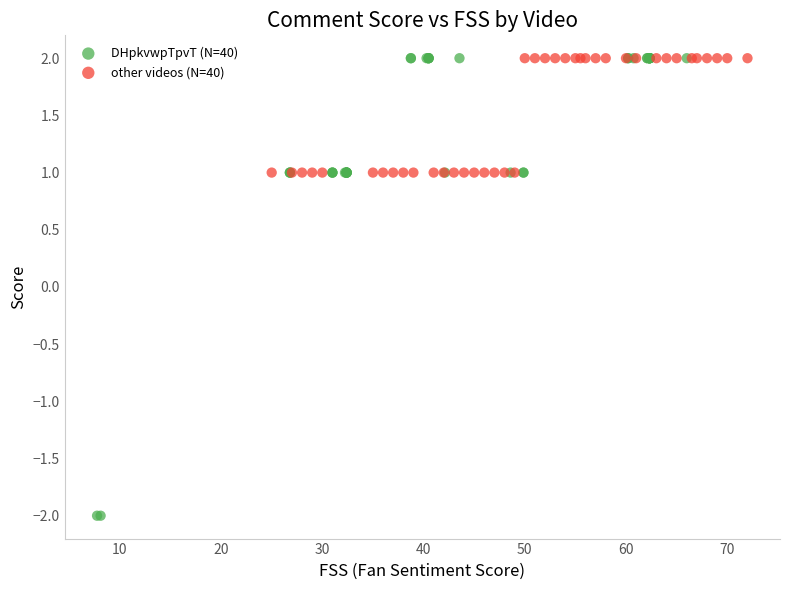

Which series contains the lowest Y value?

DHpkvwpTpvT (N=40)